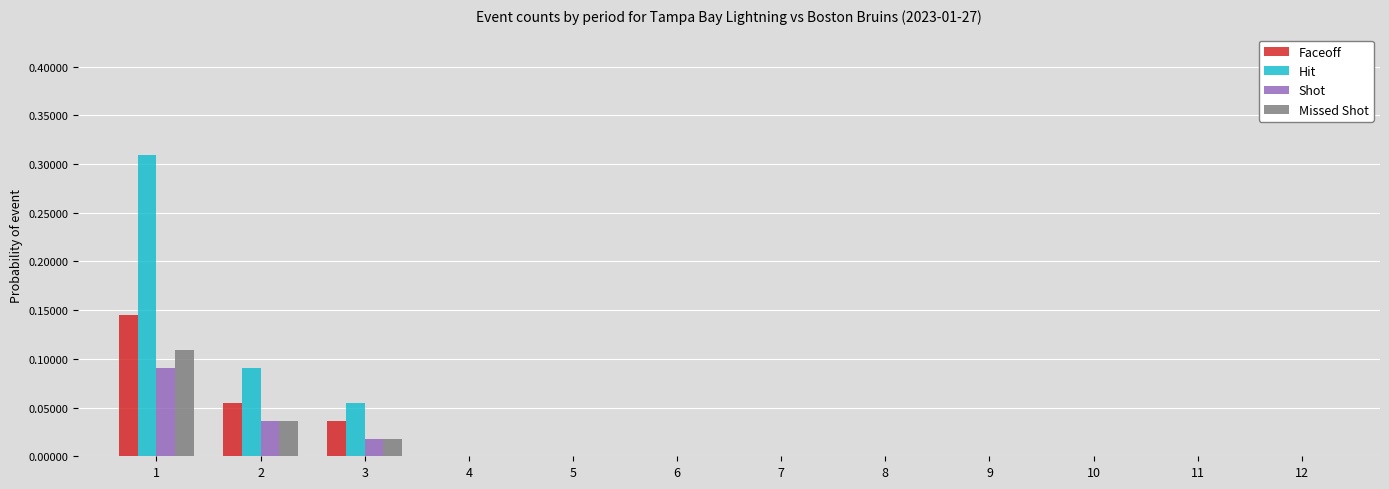

True or false: Shot has a value of 0.0 at 12.

True